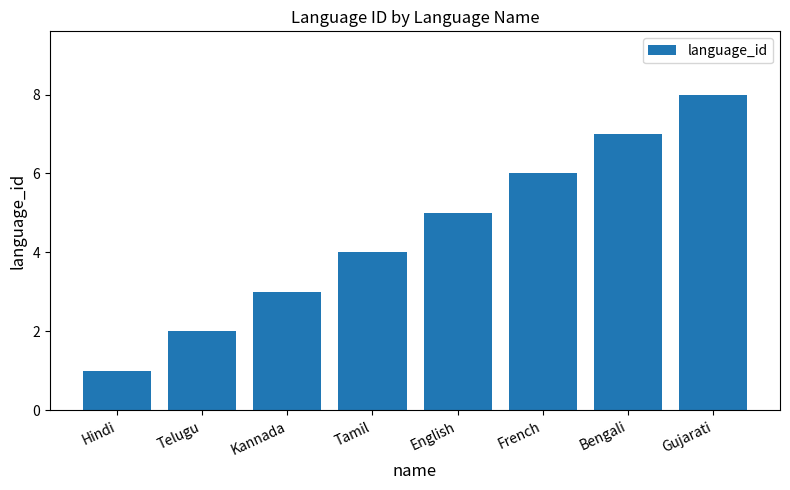

What position from the left is Telugu?

2